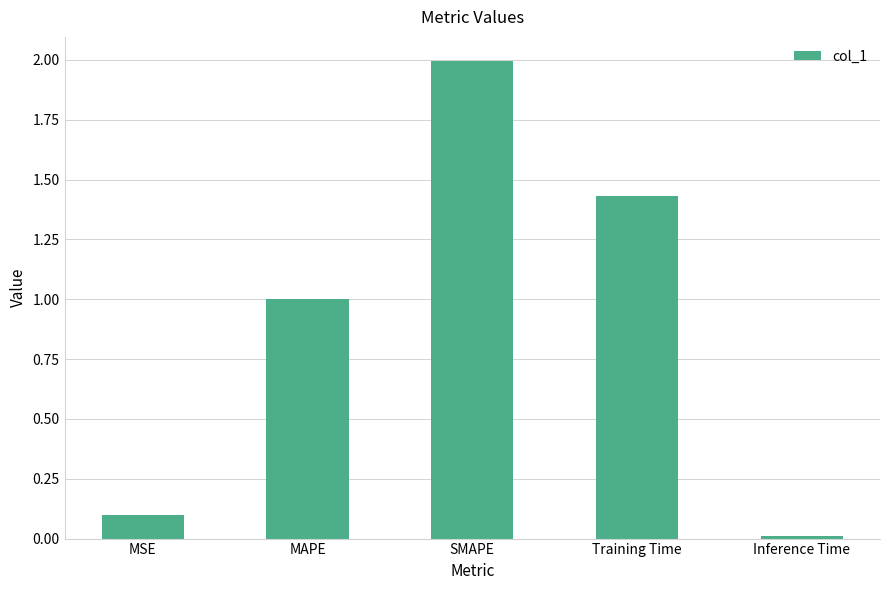

What is the value of the 3rd bar from the left?

2.0